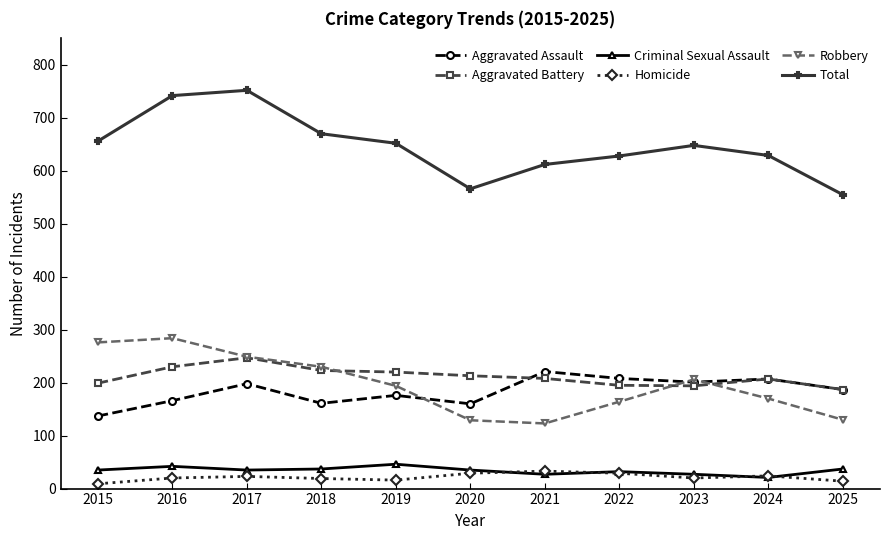

How many categories are shown in the chart?

11